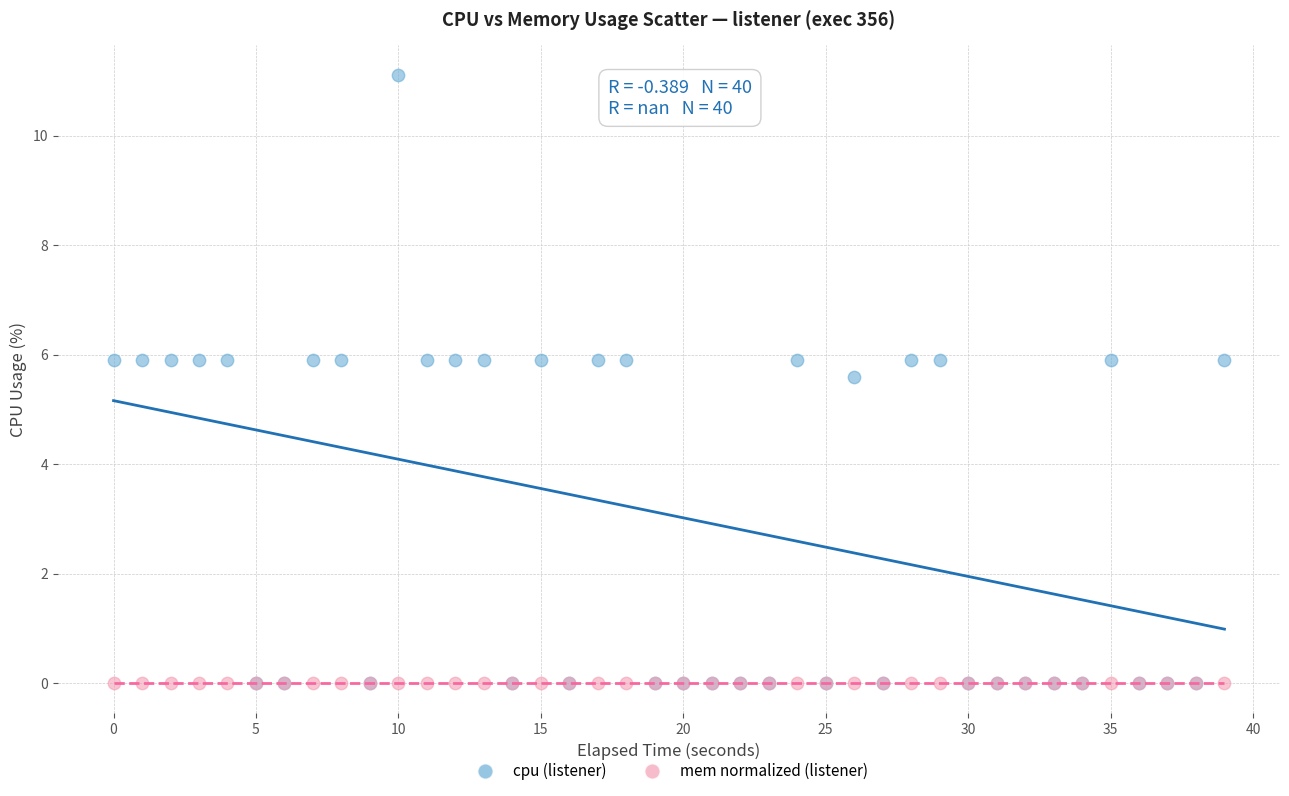

What are all the series names shown in the legend?

cpu (listener), mem normalized (listener)